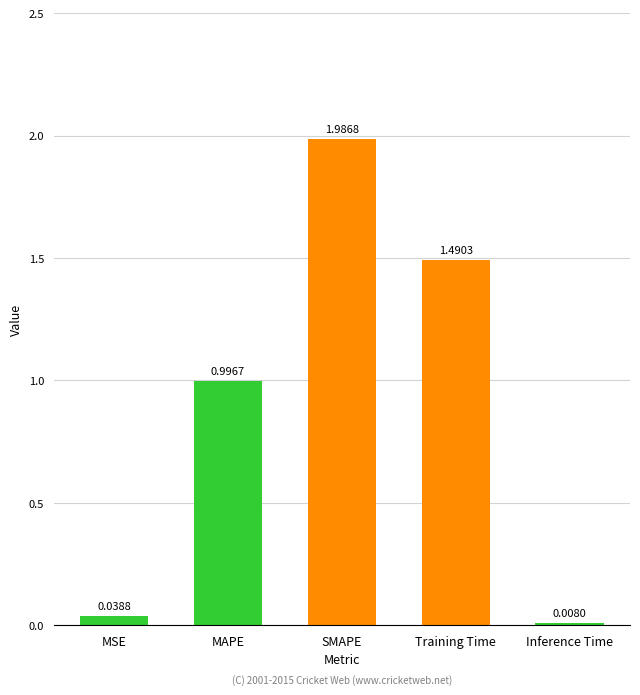

What is the change in value from SMAPE to Inference Time?

-2.0